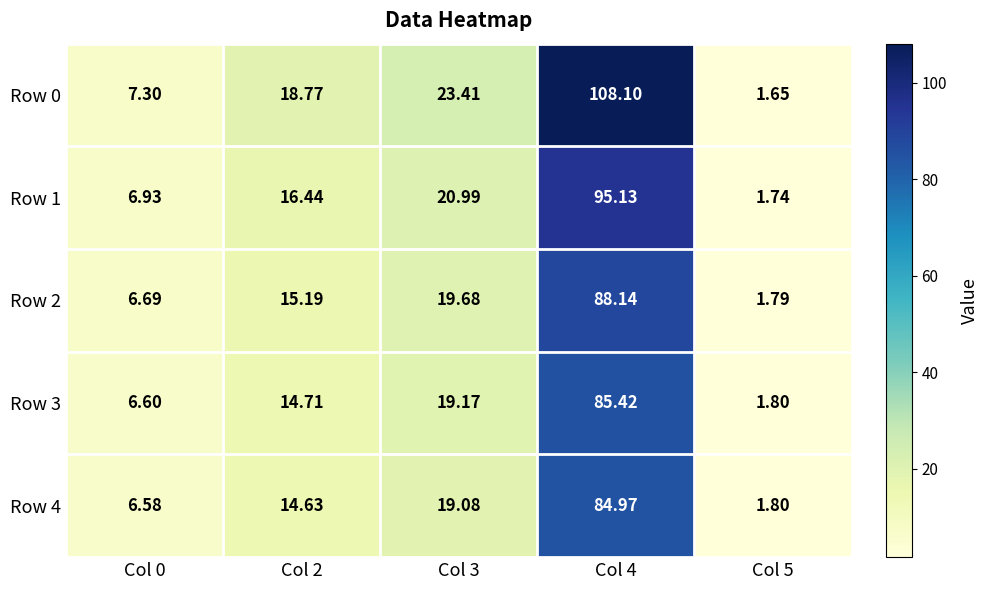

Is the value of Row 0 at Col 5 greater than the value of Row 1 at Col 4?

No